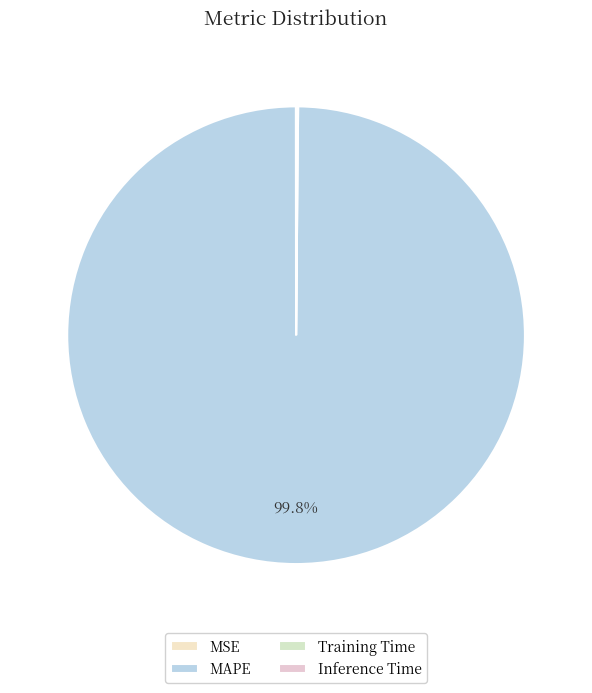

What percentage do Training Time and MSE together represent?

0.1%